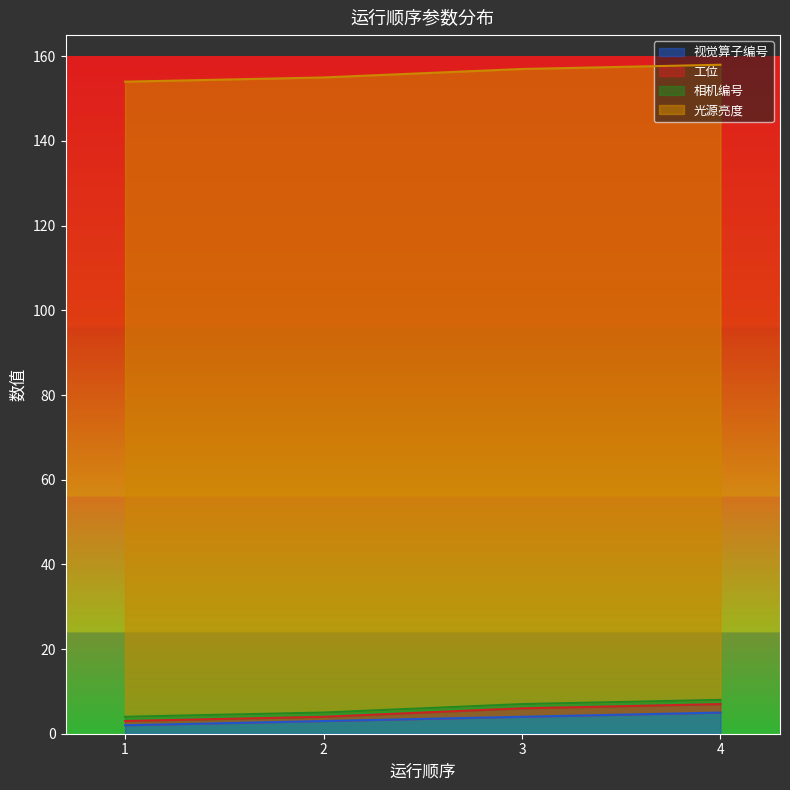

At which label does 视觉算子编号 first exceed 4?

4